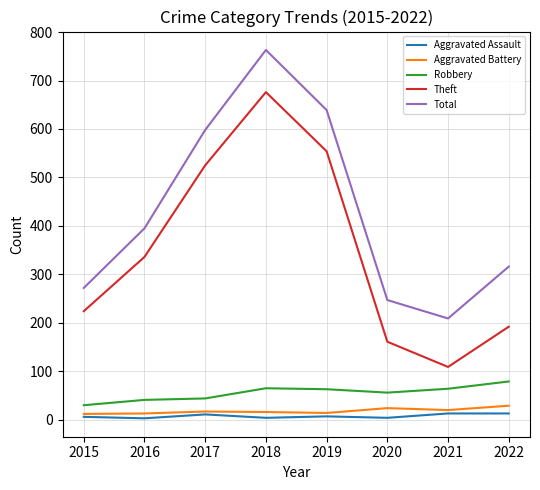

How many lines are shown in the chart?

5